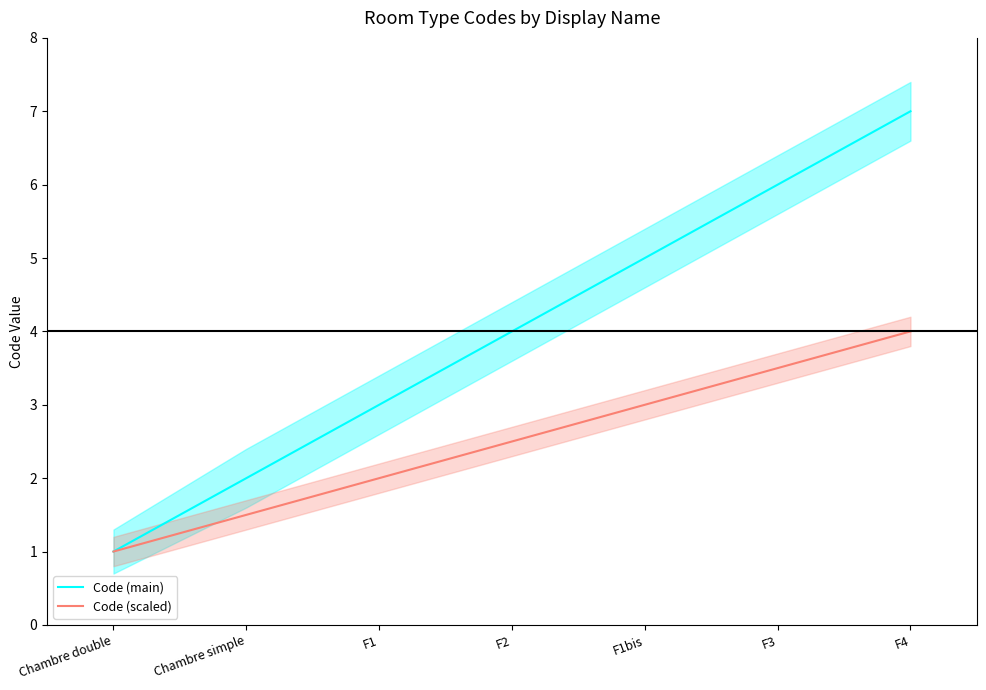

True or false: Code (main) and Code (scaled) cross at least once.

False